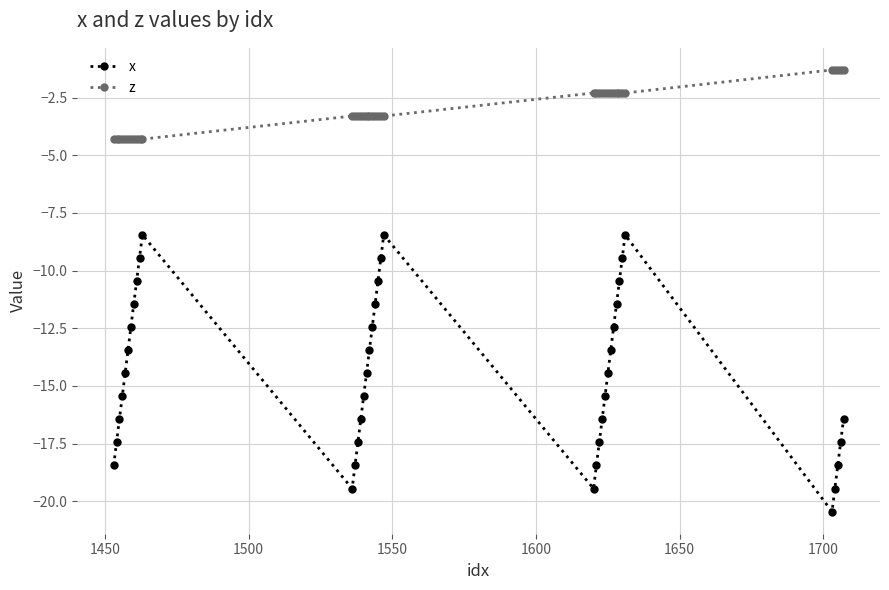

Reading left to right, list all the values displayed in this chart.

x: -18.4	-17.4	-16.4	-15.4	-14.4	-13.4	-12.4	-11.4	-10.4	-9.4	-8.4	-19.4	-18.4	-17.4	-16.4	-15.4	-14.4	-13.4	-12.4	-11.4	-10.4	-9.4	-8.4	-19.4	-18.4	-17.4	-16.4	-15.4	-14.4	-13.4	-12.4	-11.4	-10.4	-9.4	-8.4	-20.4	-19.4	-18.4	-17.4	-16.4
z: -4.3	-4.3	-4.3	-4.3	-4.3	-4.3	-4.3	-4.3	-4.3	-4.3	-4.3	-3.3	-3.3	-3.3	-3.3	-3.3	-3.3	-3.3	-3.3	-3.3	-3.3	-3.3	-3.3	-2.3	-2.3	-2.3	-2.3	-2.3	-2.3	-2.3	-2.3	-2.3	-2.3	-2.3	-2.3	-1.3	-1.3	-1.3	-1.3	-1.3